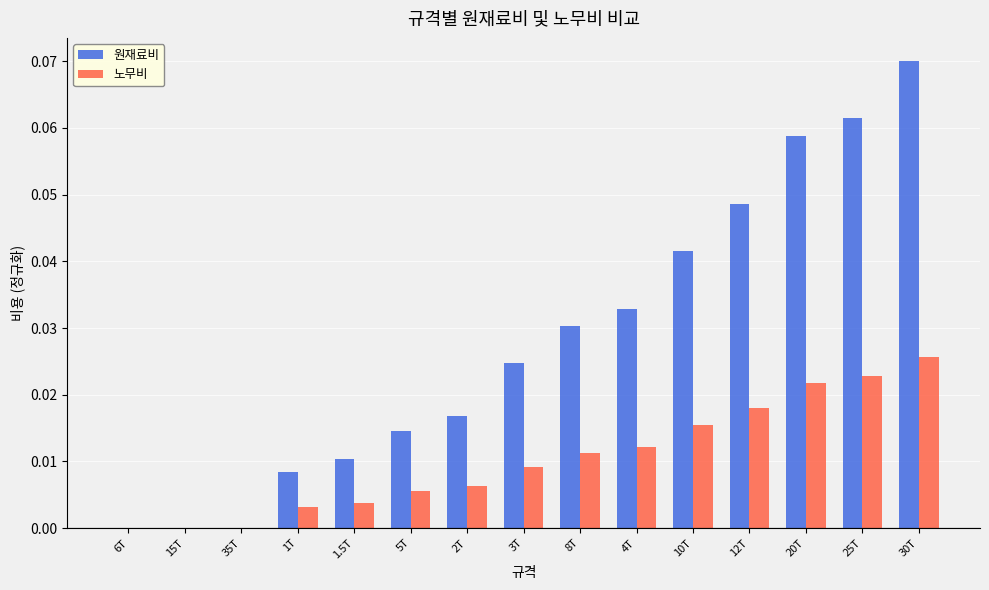

How many distinct data groups are displayed?

2